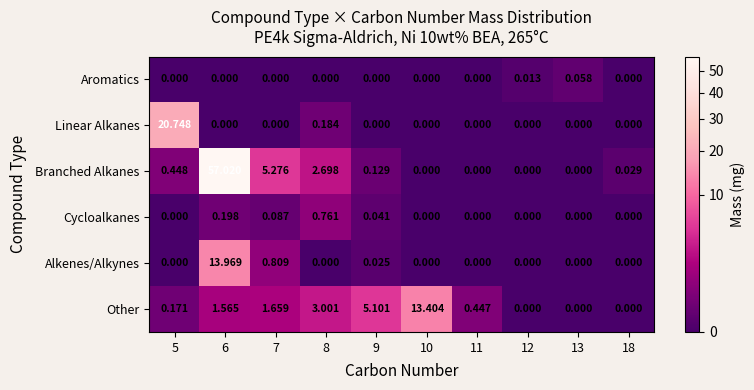

Which series has the largest total across all categories?

Branched Alkanes